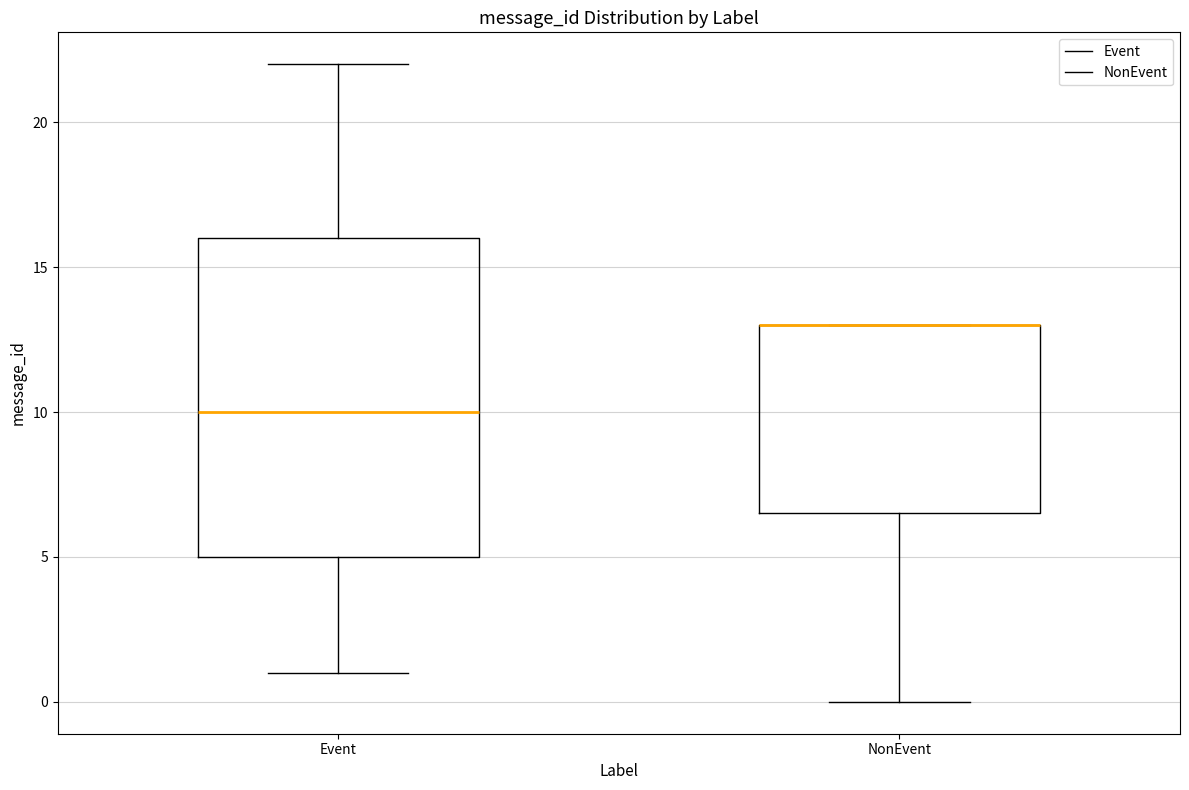

Reading left to right, read every box against the y-axis: the position of its median line, the range the box covers, and the ends of its whiskers. The values are not printed on the chart, so give them approximately, as read against the axis.

Event: median 10.0, box 5.0 to 16.0, whiskers 1.0 to 22.0
NonEvent: median 13.0 (drawn on the box's upper edge), box 6.5 to 13.0, whiskers 0.0 to 13.0